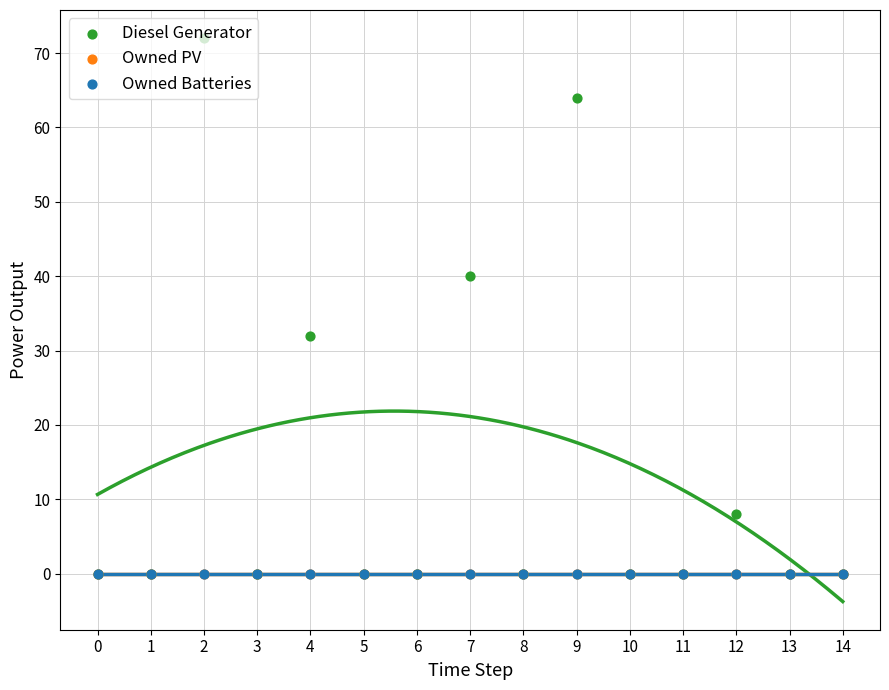

At which category is the sum across all series the highest?

2